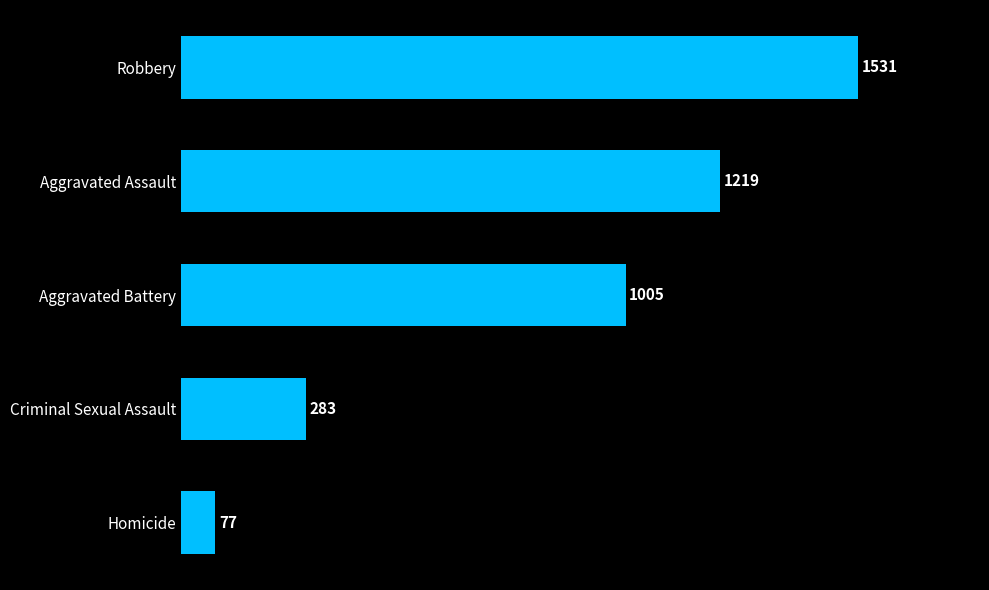

Rank the categories by value from highest to lowest.

Robbery, Aggravated Assault, Aggravated Battery, Criminal Sexual Assault, Homicide